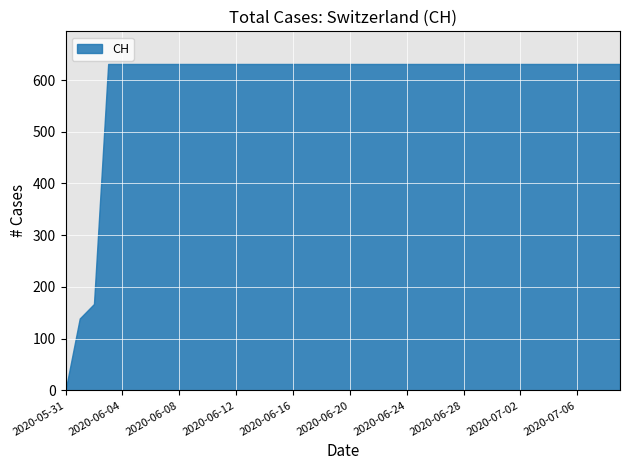

Which category has the highest value across all series?

2020-06-03